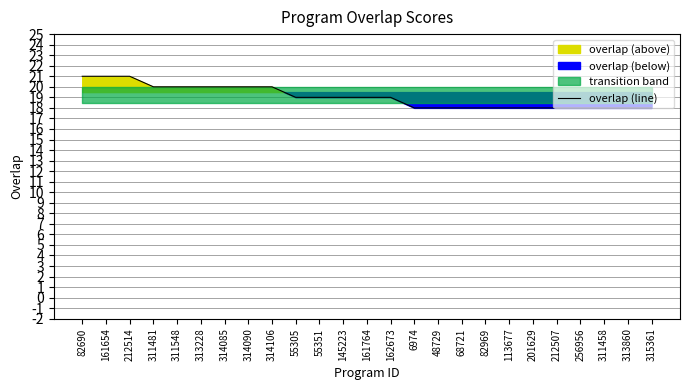

The chart shows a value of 25 at 161764. True or false?

False